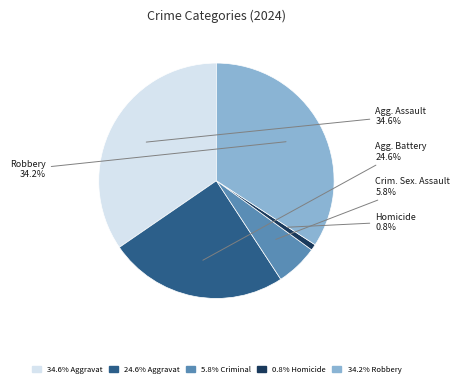

Is there any slice that represents more than half of the pie?

No